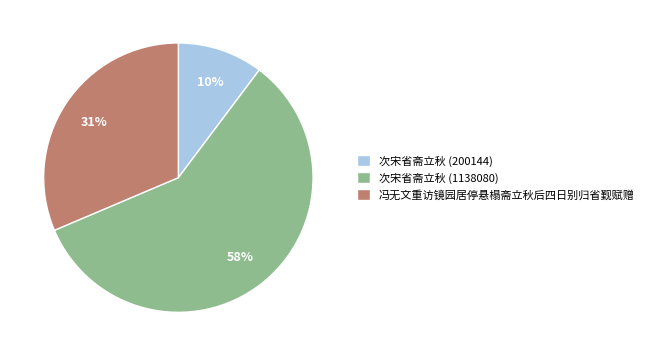

To the nearest percent, what is the average slice percentage?

33%